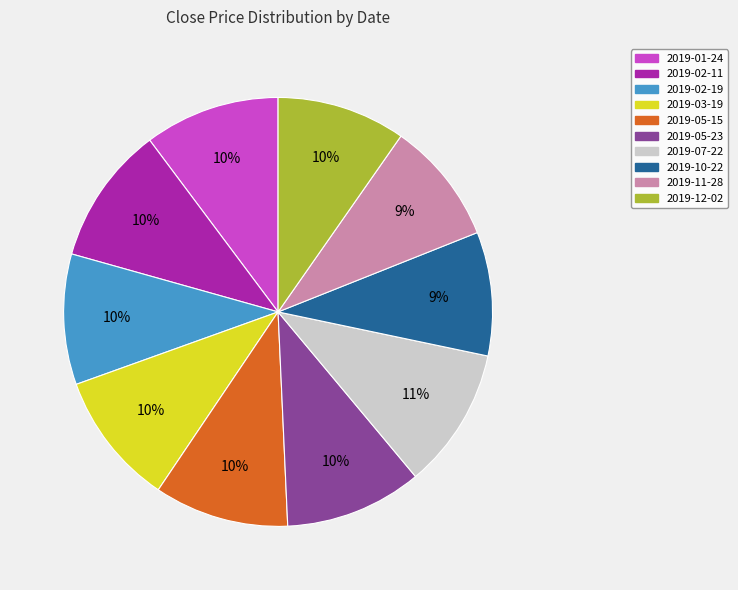

The 2019-03-19 slice represents 20% of the pie. True or false?

False